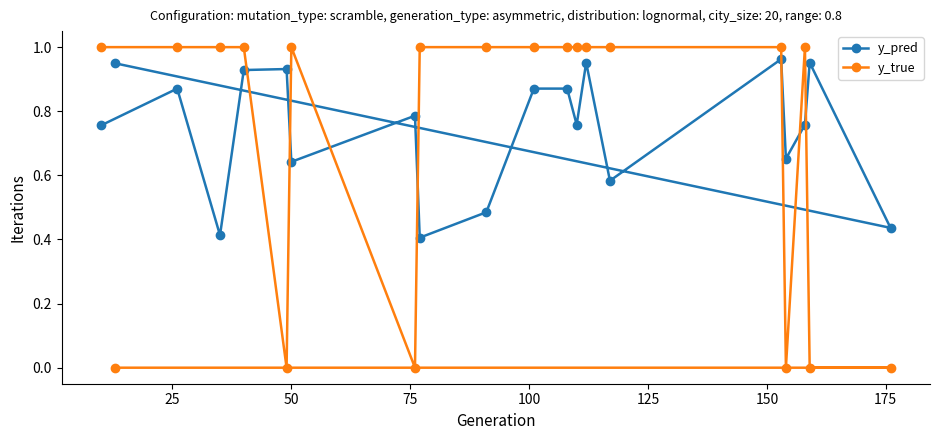

Count the number of categories in the chart.

20